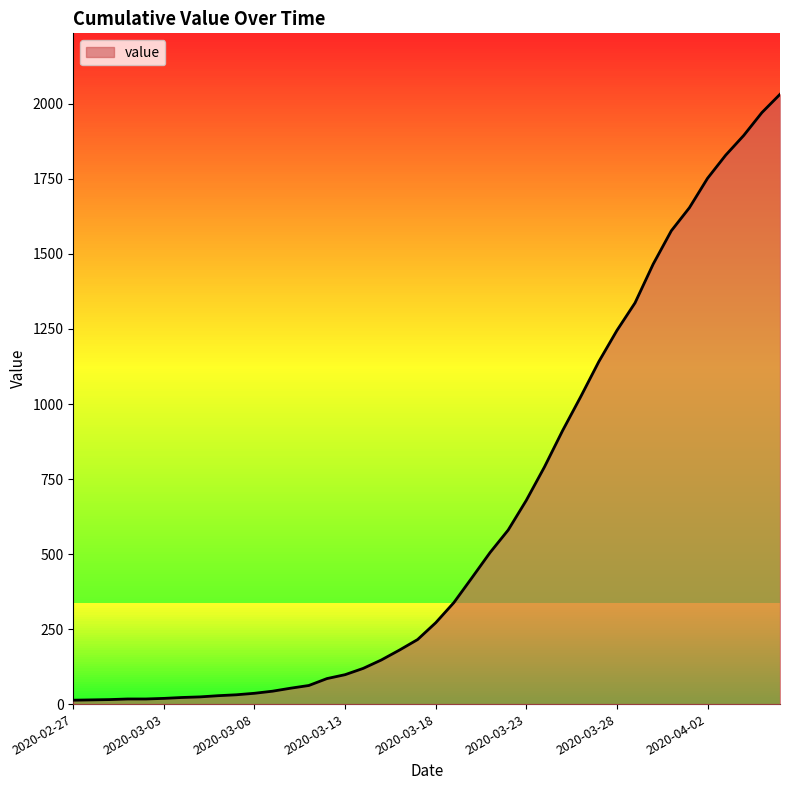

Does the chart display data point markers on the line(s)?

No